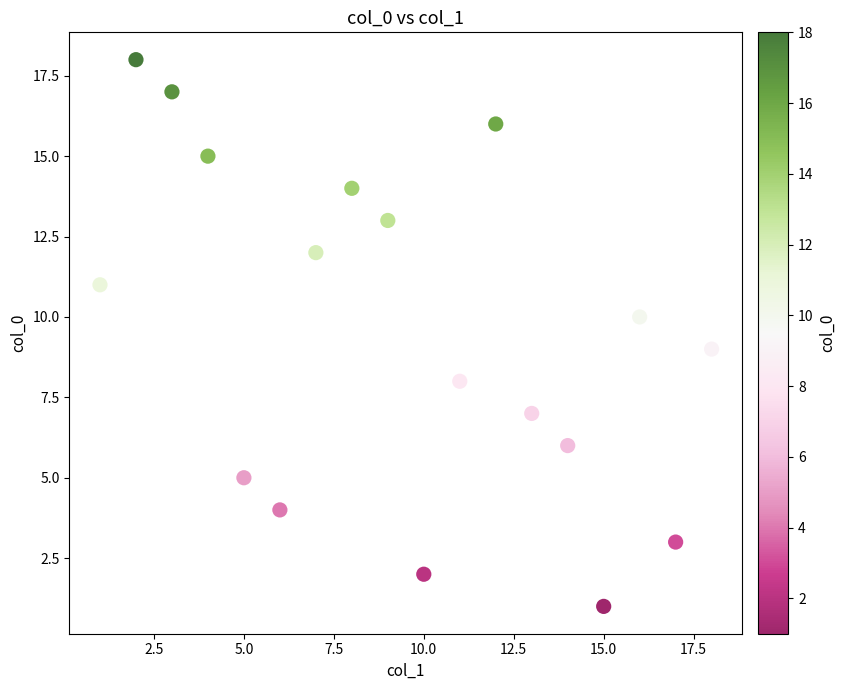

What is the range of Y values (max minus min)?

17